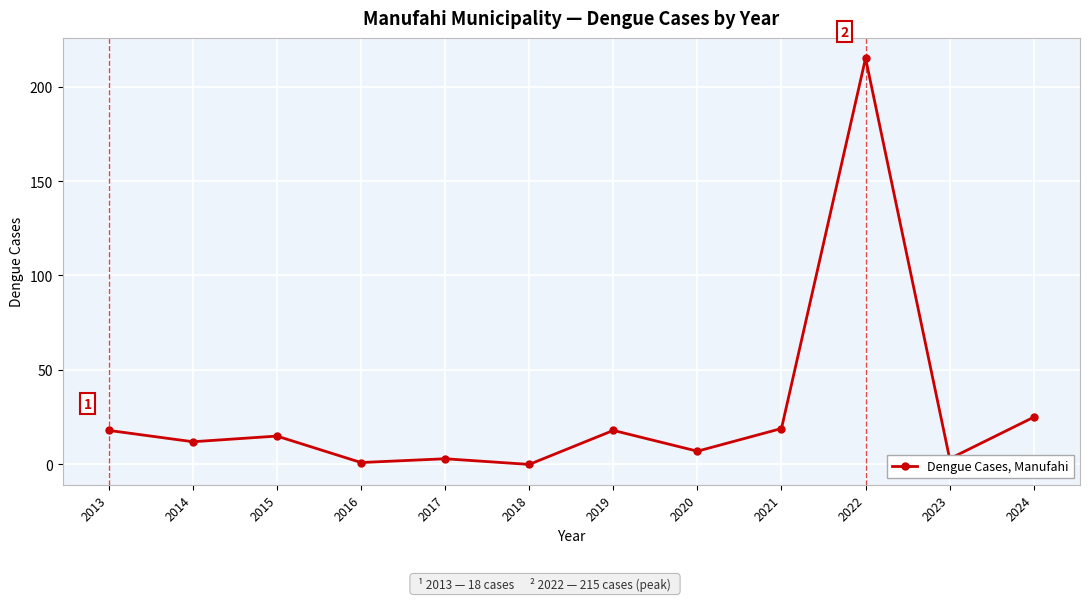

What is the average value?

28